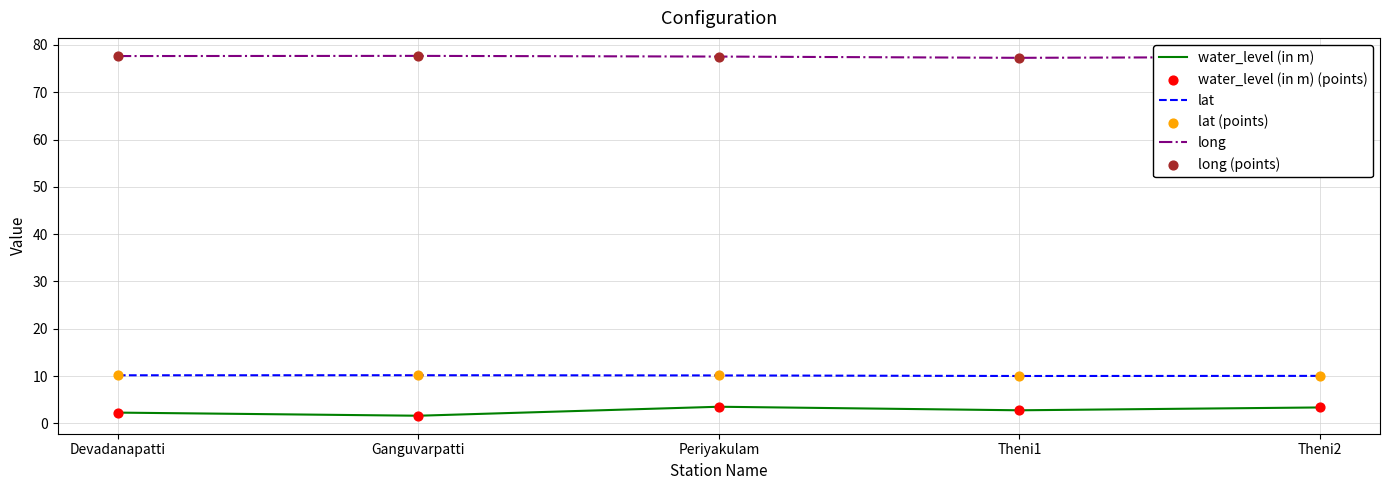

Which series has the largest total across all categories?

long